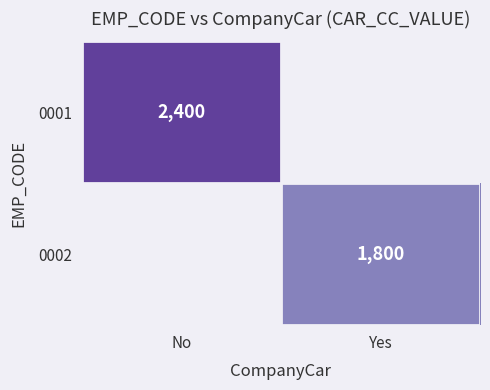

True or false: 0002 has a value of 1800 at Yes.

True